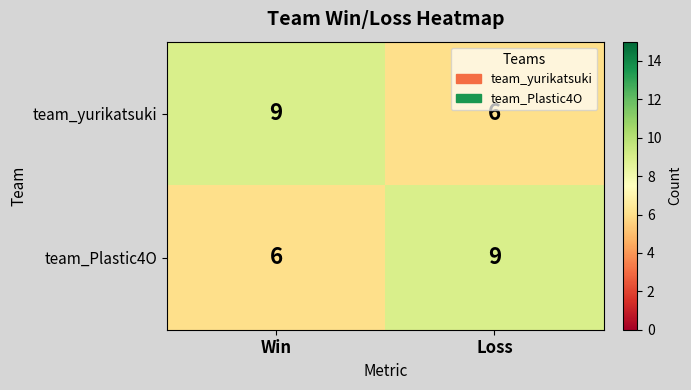

Reading left to right, extract all data points from this chart.

team_yurikatsuki: Win=9	Loss=6
team_Plastic4O: Win=6	Loss=9